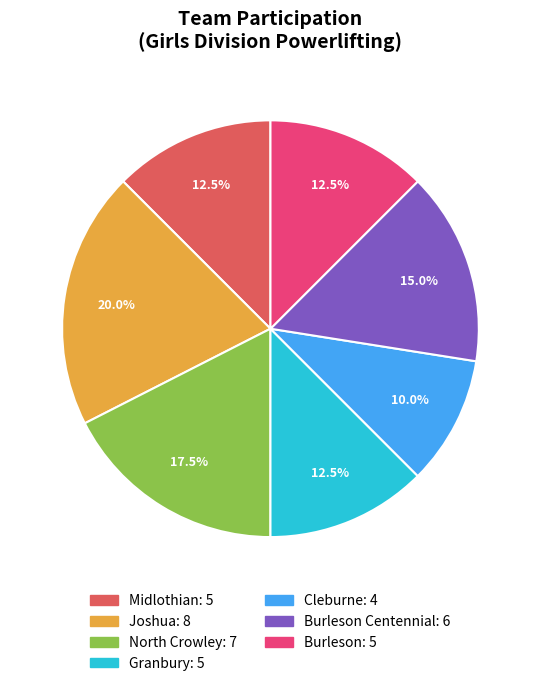

How many slices are in this pie chart?

7